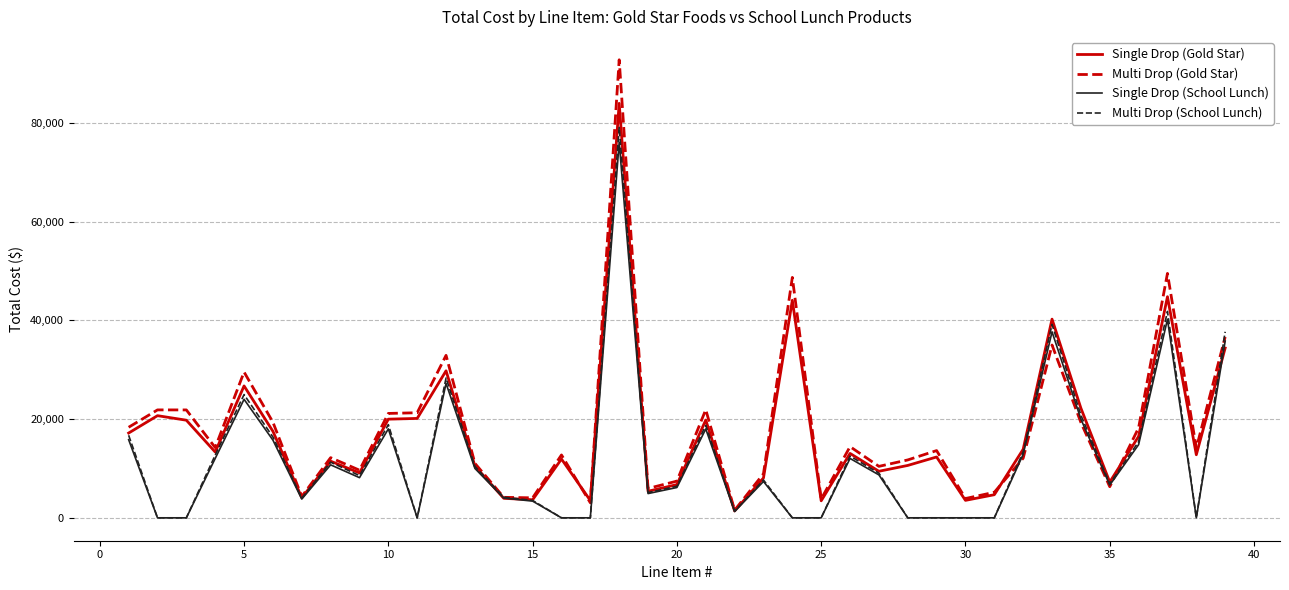

Which series has the widest spread of values?

Multi Drop (Gold Star)